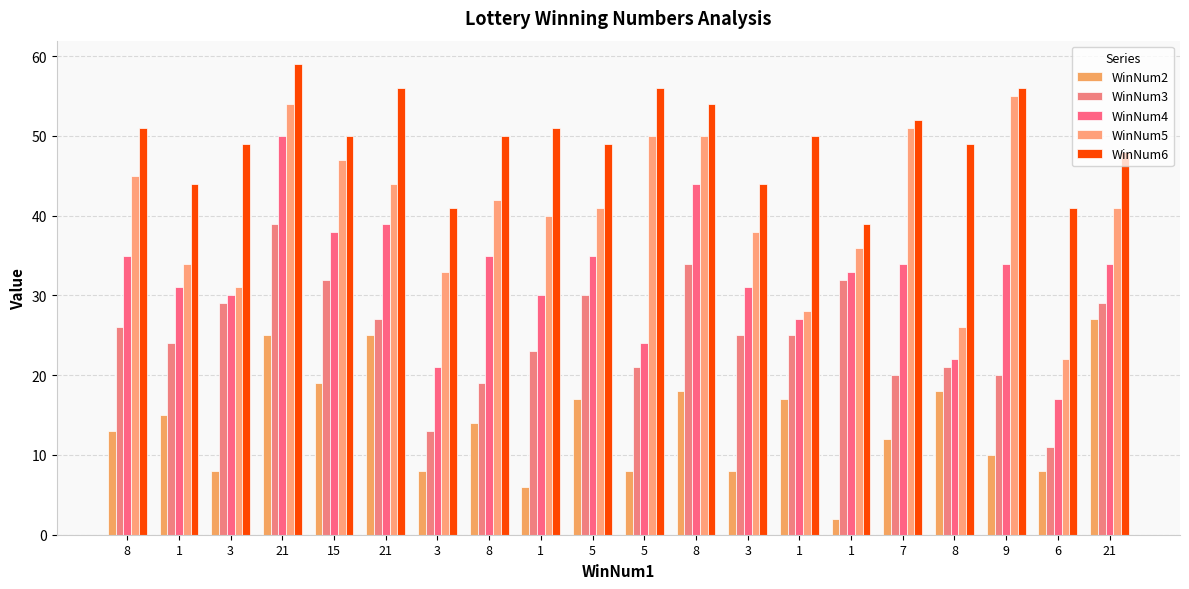

What is the difference between the maximum and minimum values in the WinNum3 series?

28